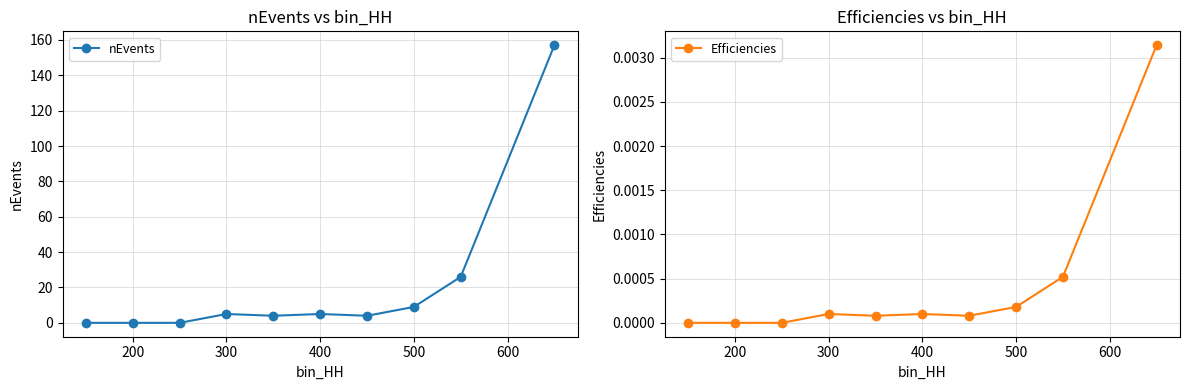

True or false: nEvents and Efficiencies cross at least once.

False